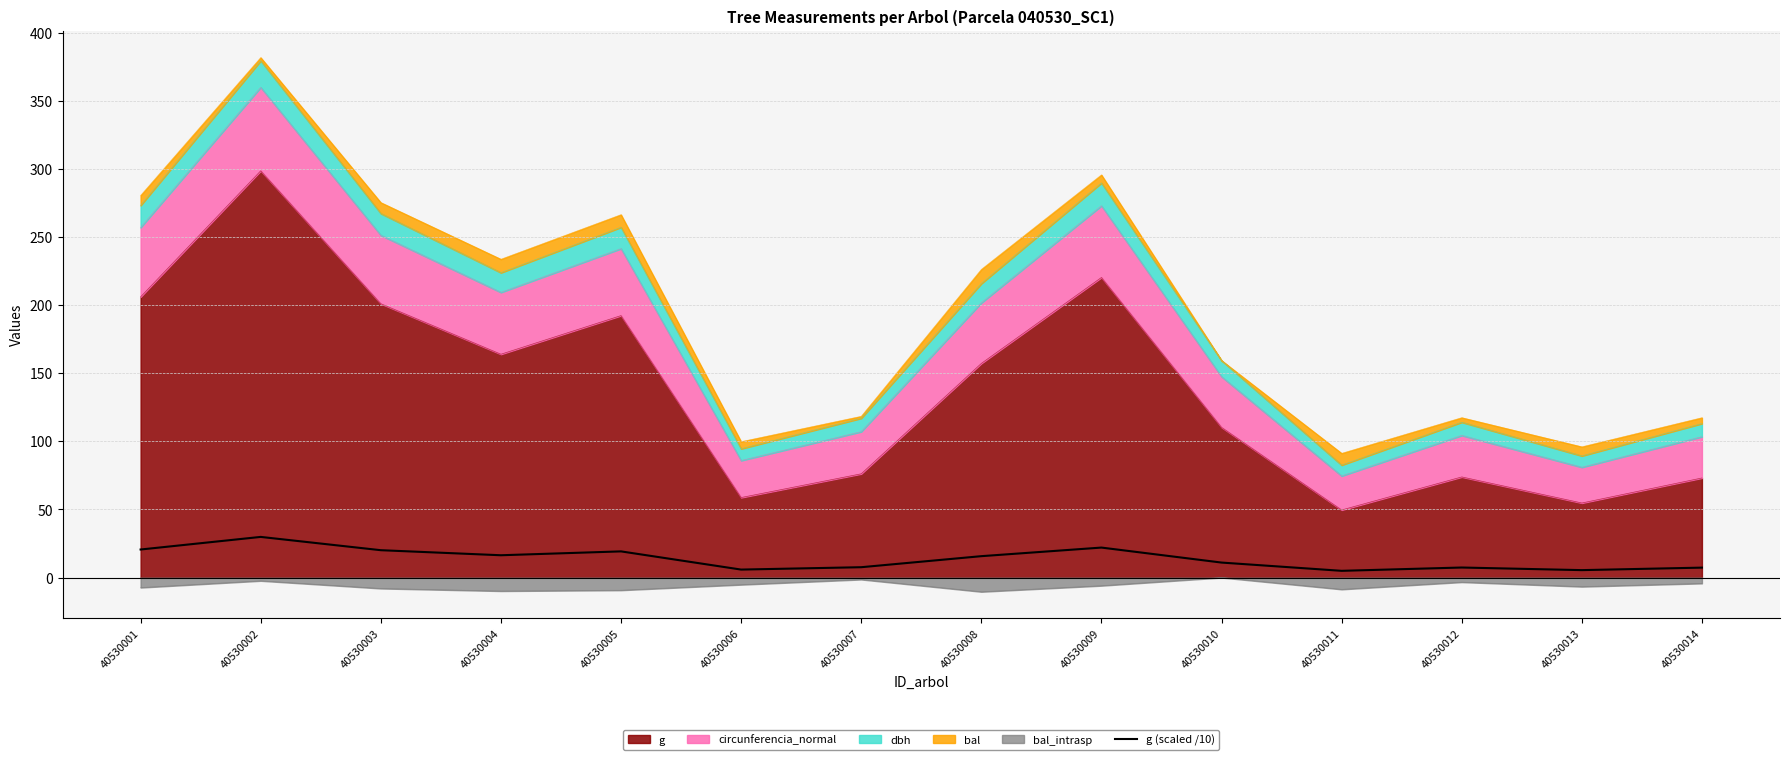

Approximately how many times larger is the value at 40530003 compared to 40530006?

3.4